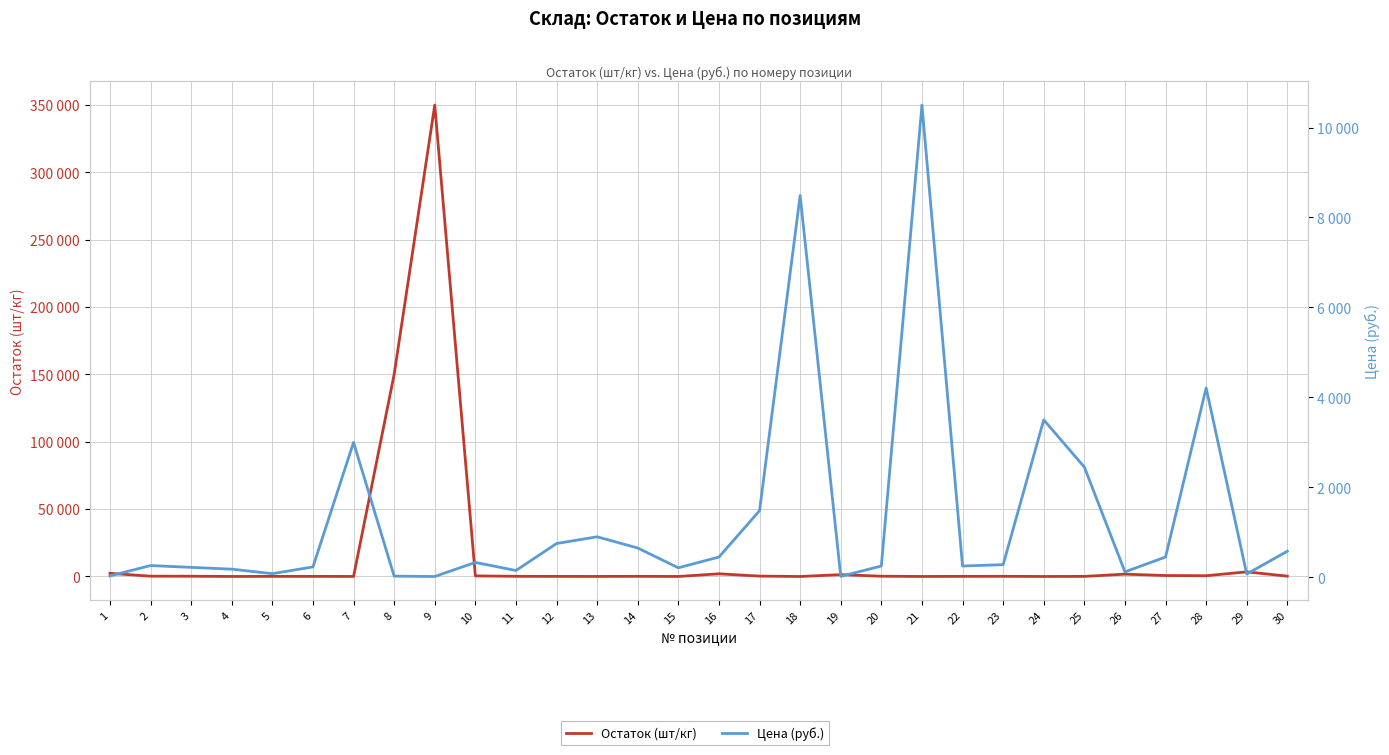

What is the sum of all Цена (руб.) values?

40132